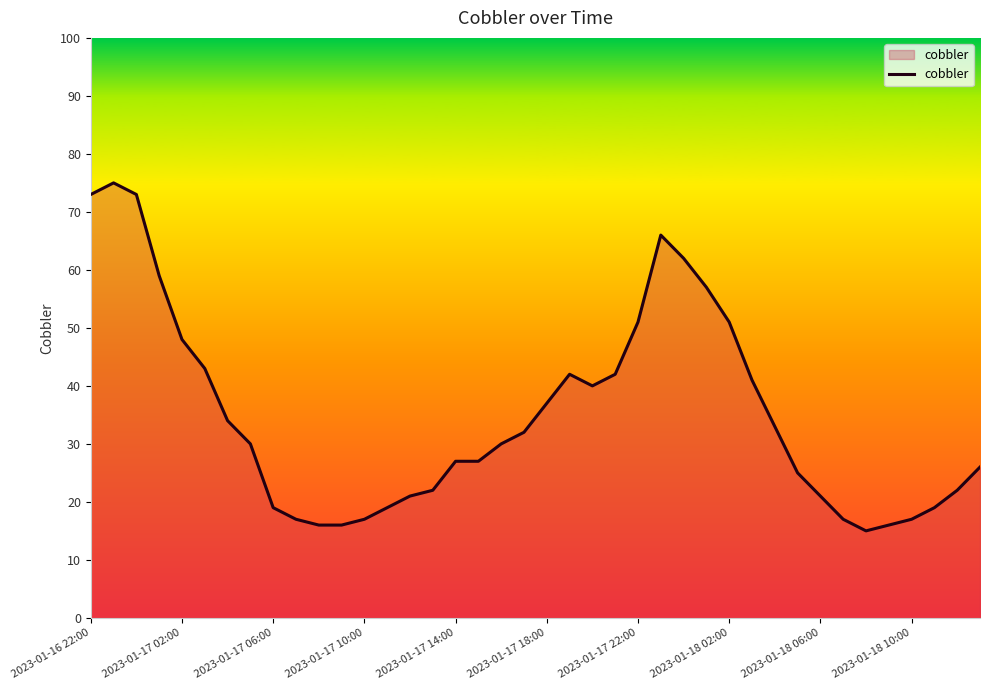

What is the smallest value displayed?

15